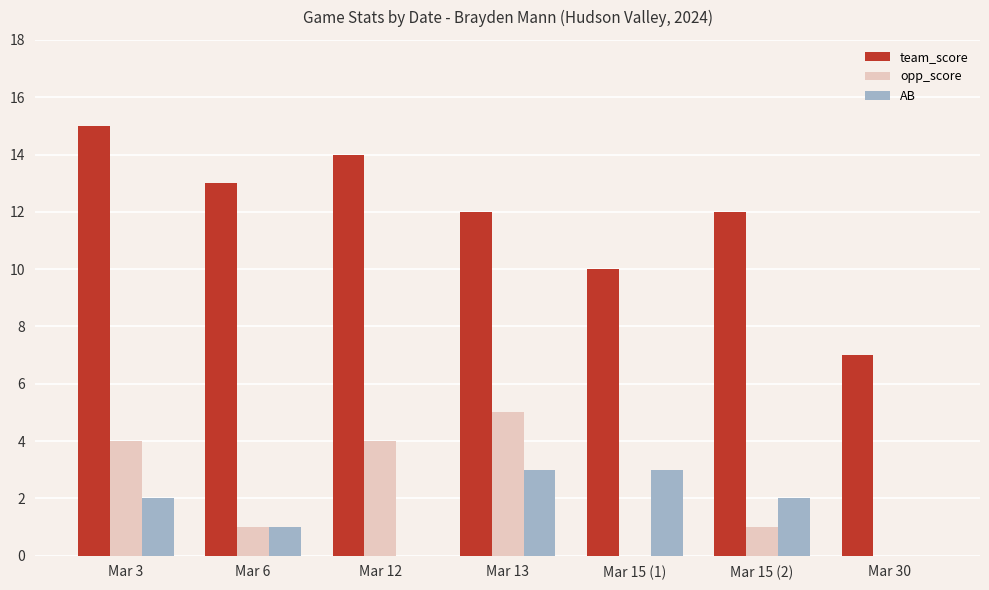

The value of opp_score at Mar 12 is 4. True or false?

True